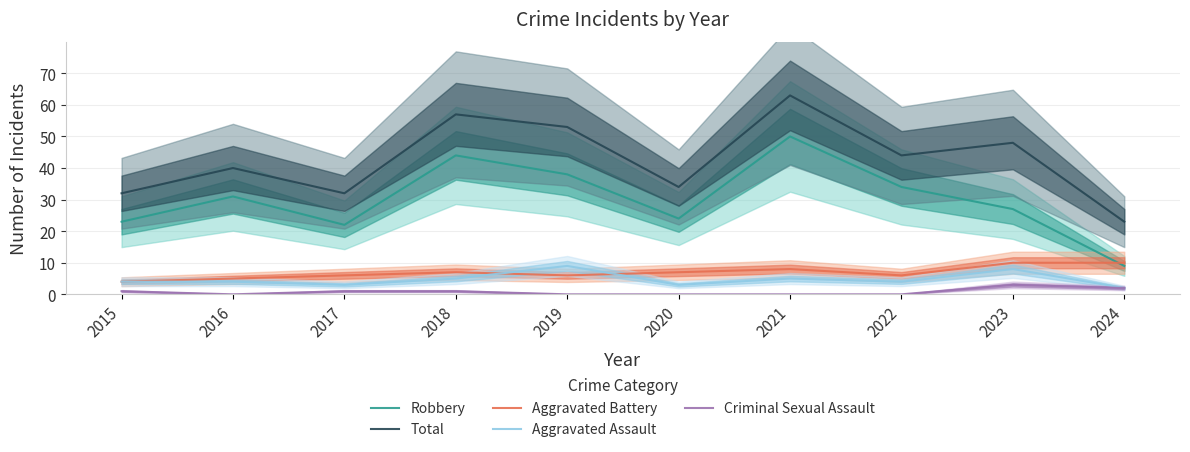

Which category has the highest value across all series?

2021